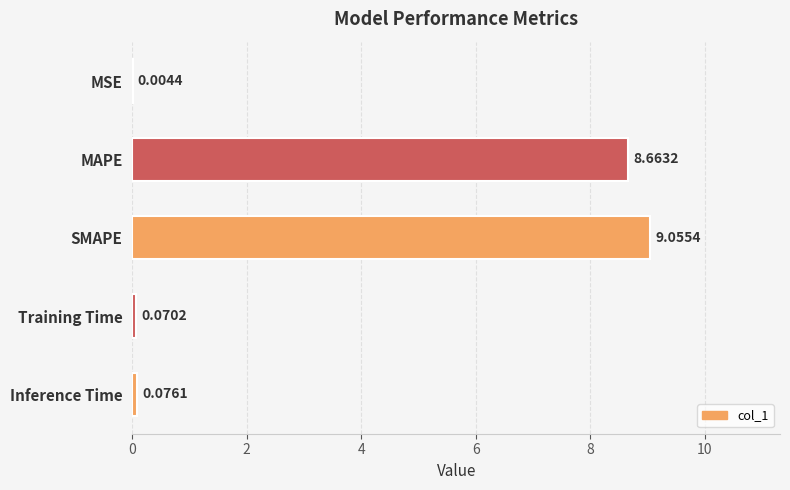

How many series are shown in this chart?

1